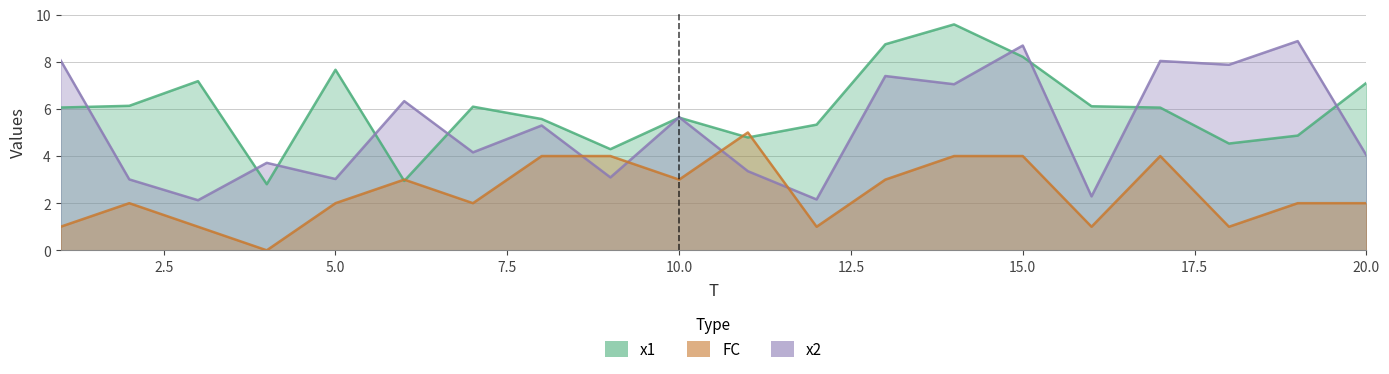

Where do x1 and FC first cross each other?

5 and 6